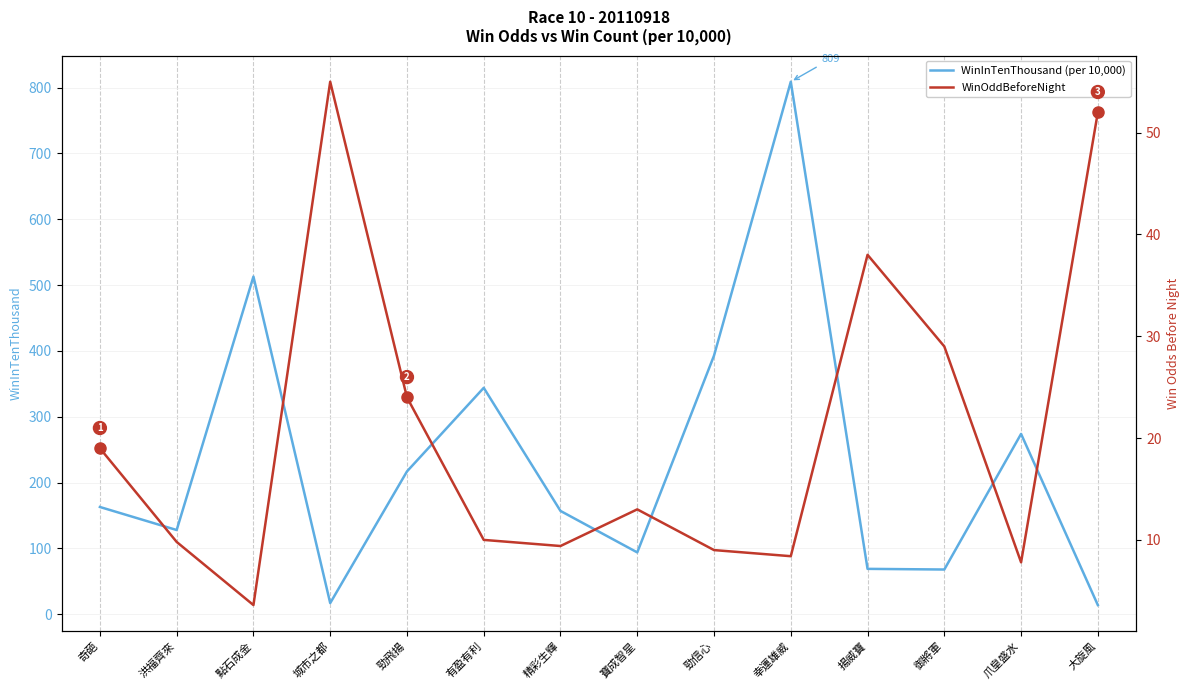

Which series has the largest total across all categories?

WinInTenThousand (per 10,000)